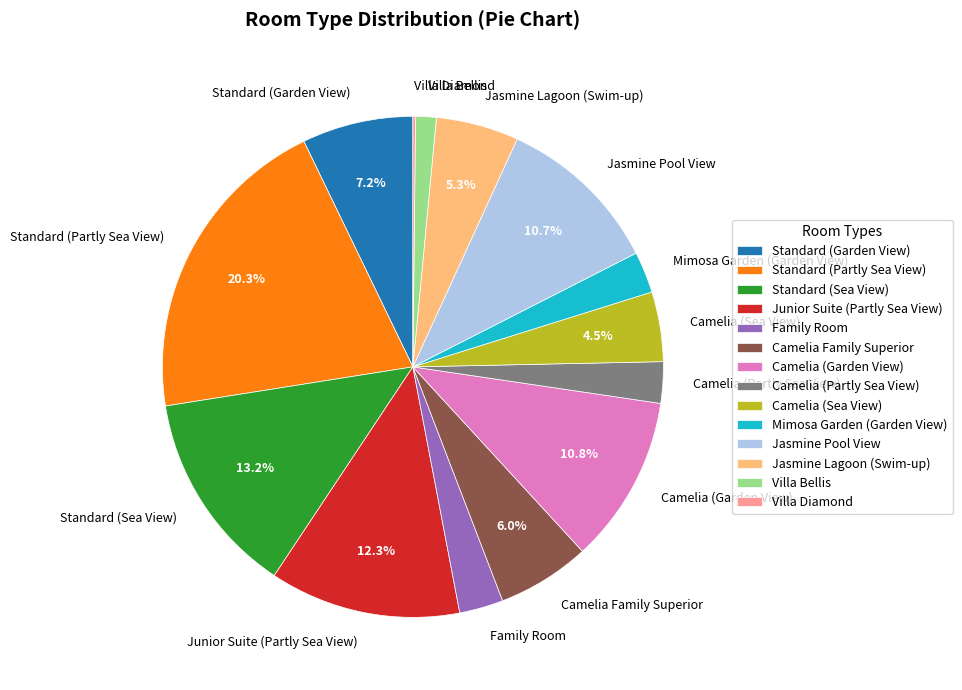

Do Junior Suite (Partly Sea View) and Jasmine Lagoon (Swim-up) together represent more than half of the pie?

No